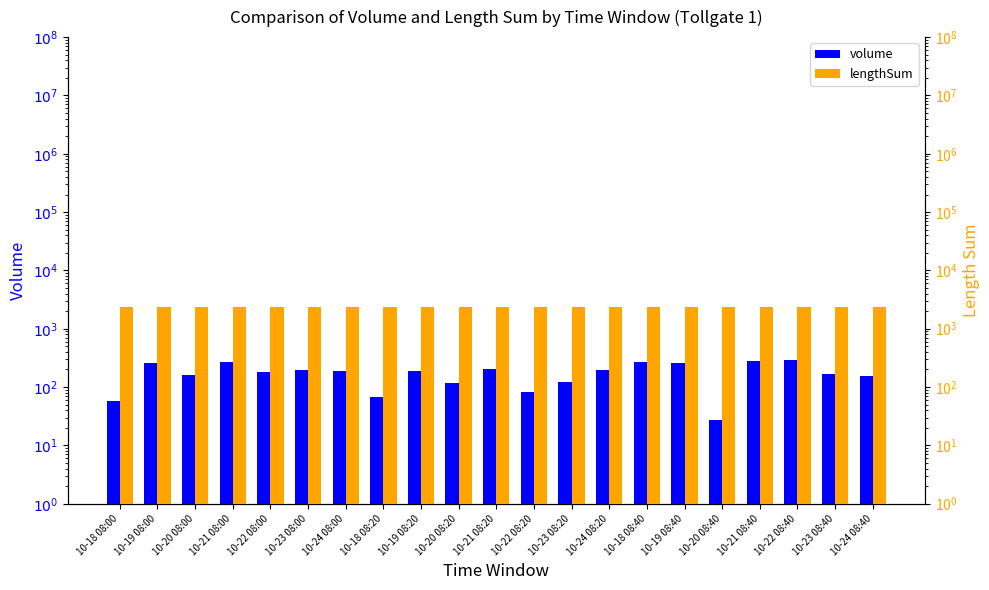

What is the approximate value of volume at 10-21 08:00?

266.7